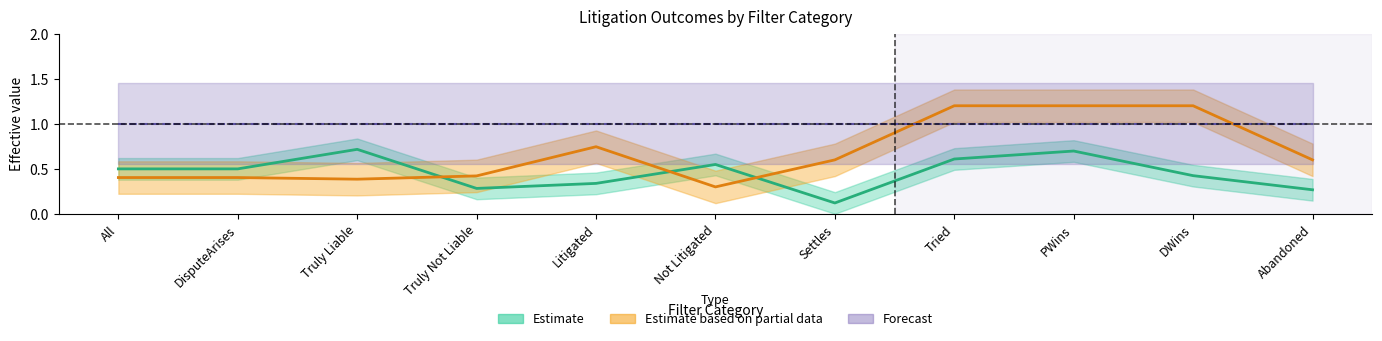

Which category has the highest value in the All series?

All